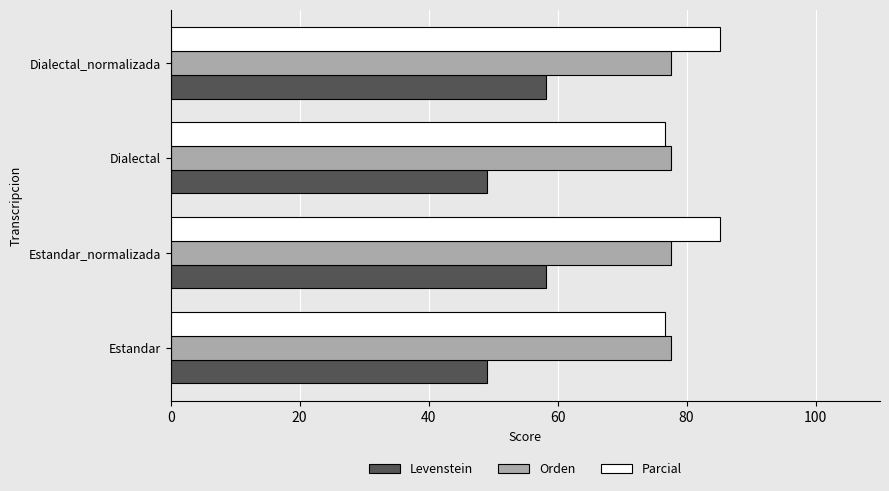

What is the difference between the highest and lowest values at Estandar?

28.6